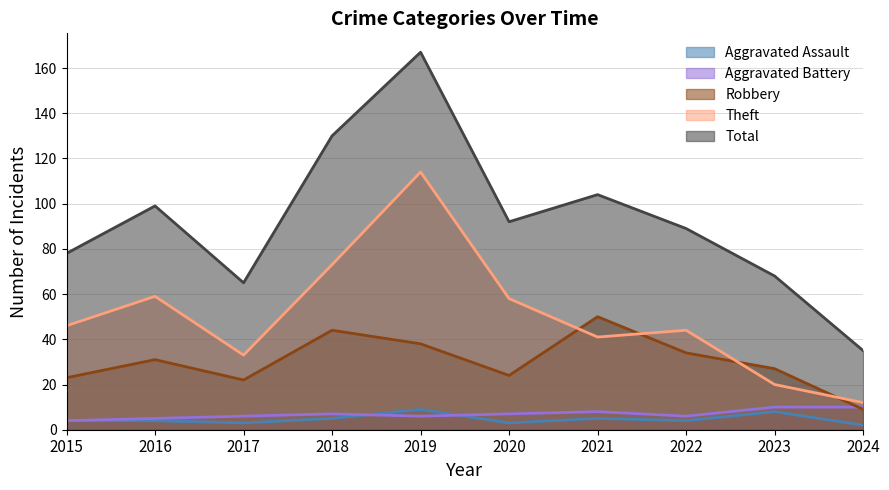

True or false: Theft and Aggravated Assault intersect in this chart.

False